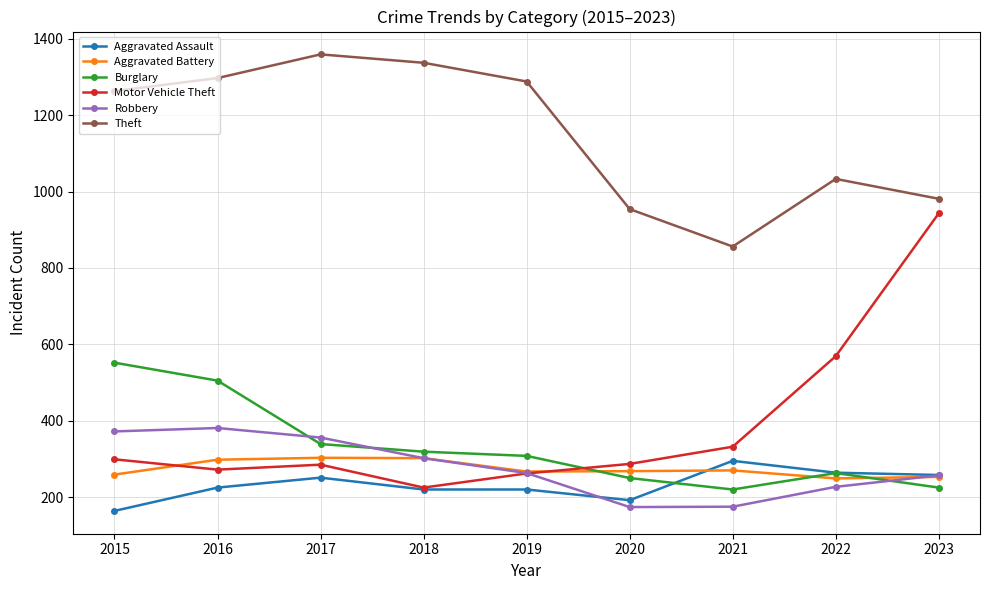

How many interior local peaks does the Burglary series have?

1